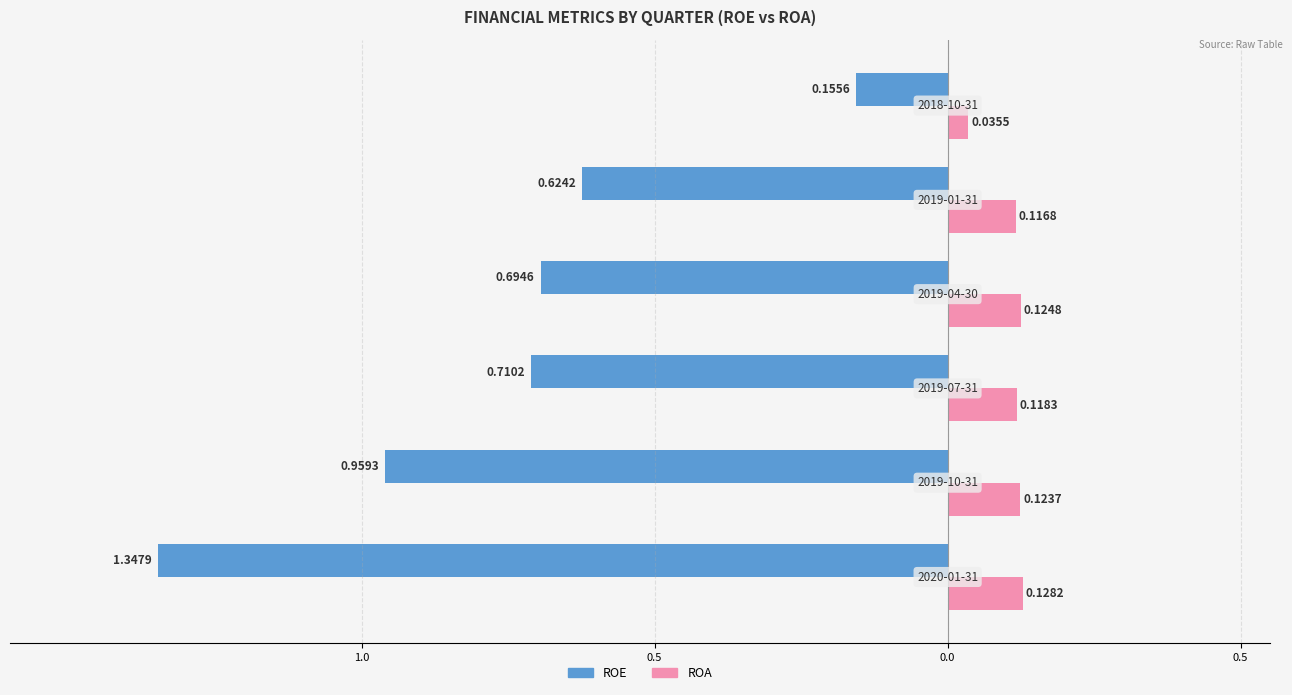

What are all the series names shown in the legend?

ROE, ROA